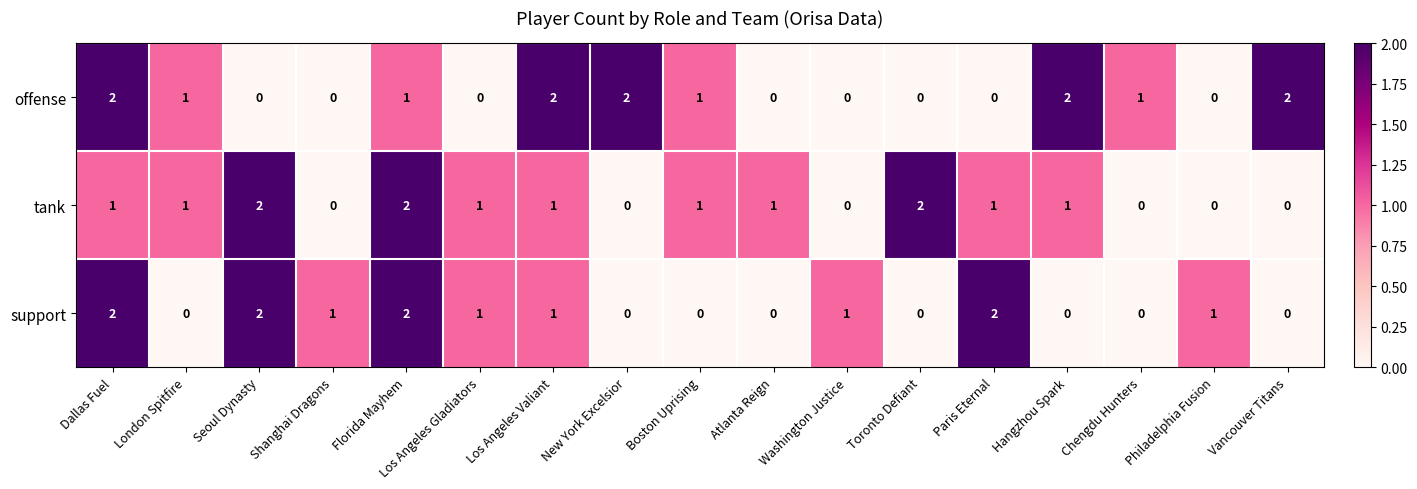

Is the value of support at London Spitfire greater than the value of offense at Dallas Fuel?

No